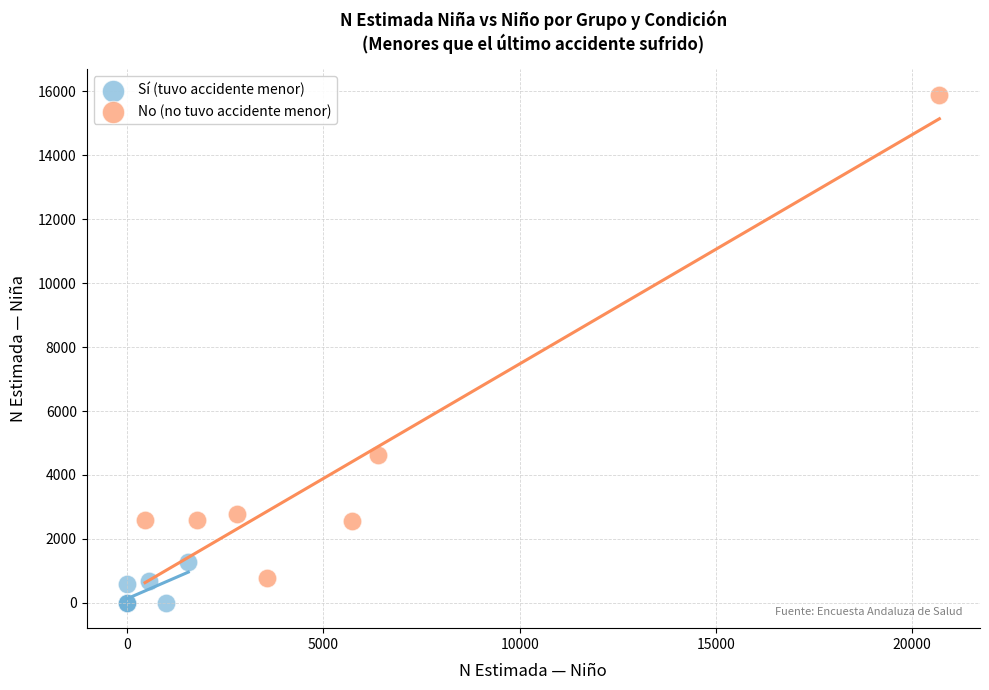

Which series reaches the minimum Y coordinate?

Sí (tuvo accidente menor)